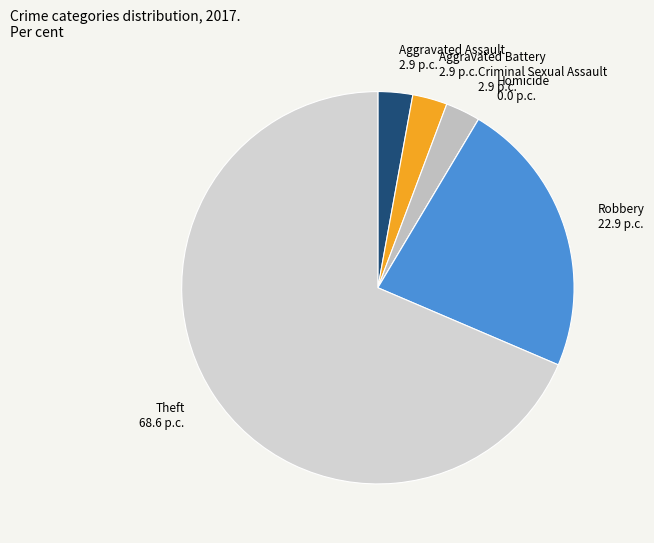

Which has a higher value, Aggravated Battery or Robbery?

Robbery